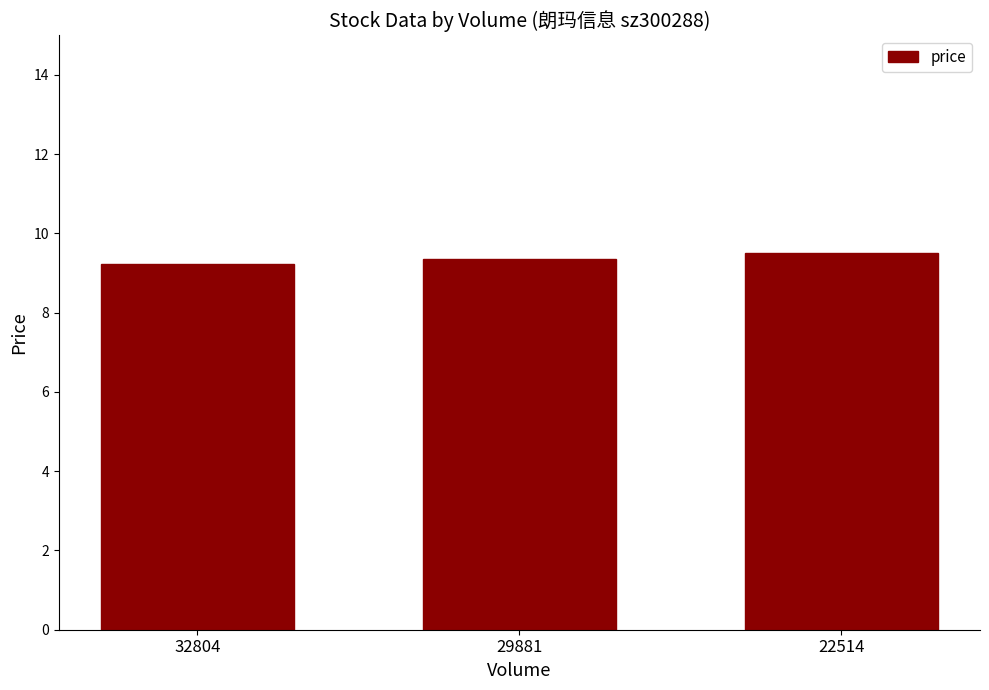

Are the bars grouped side by side (vs. stacked)?

No